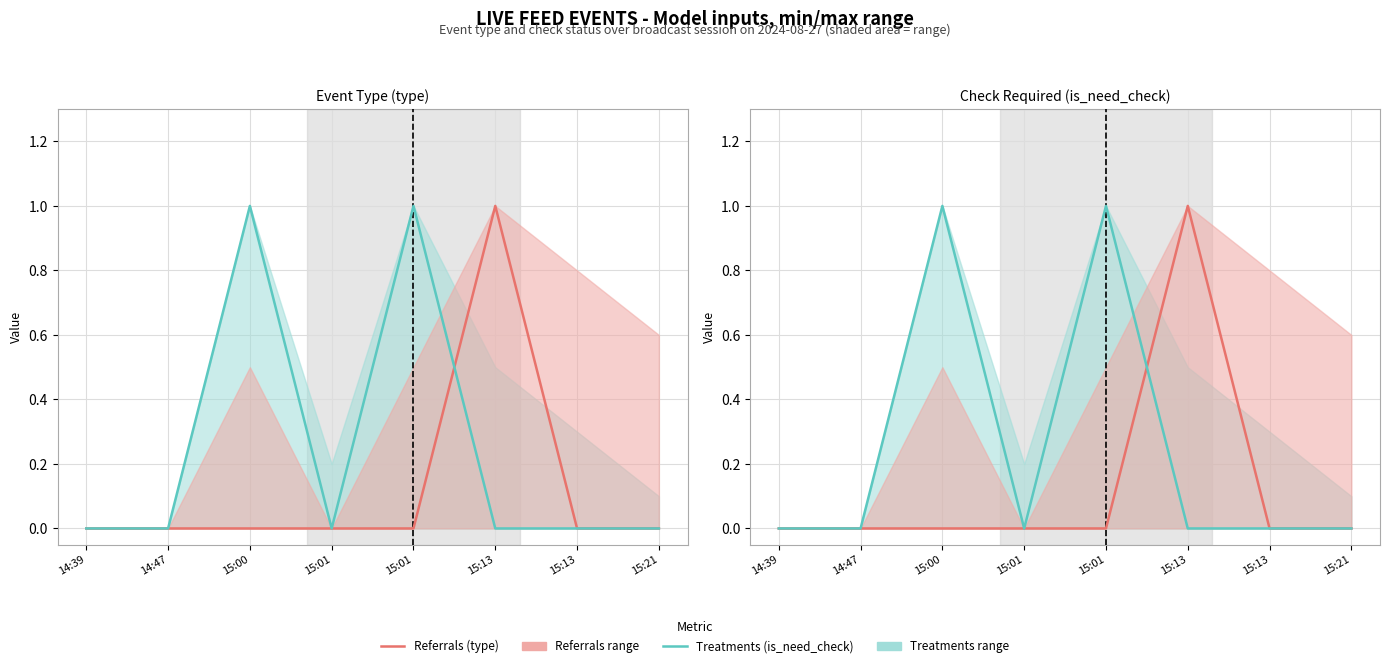

Between 15:01 and 15:00, which is larger?

15:01